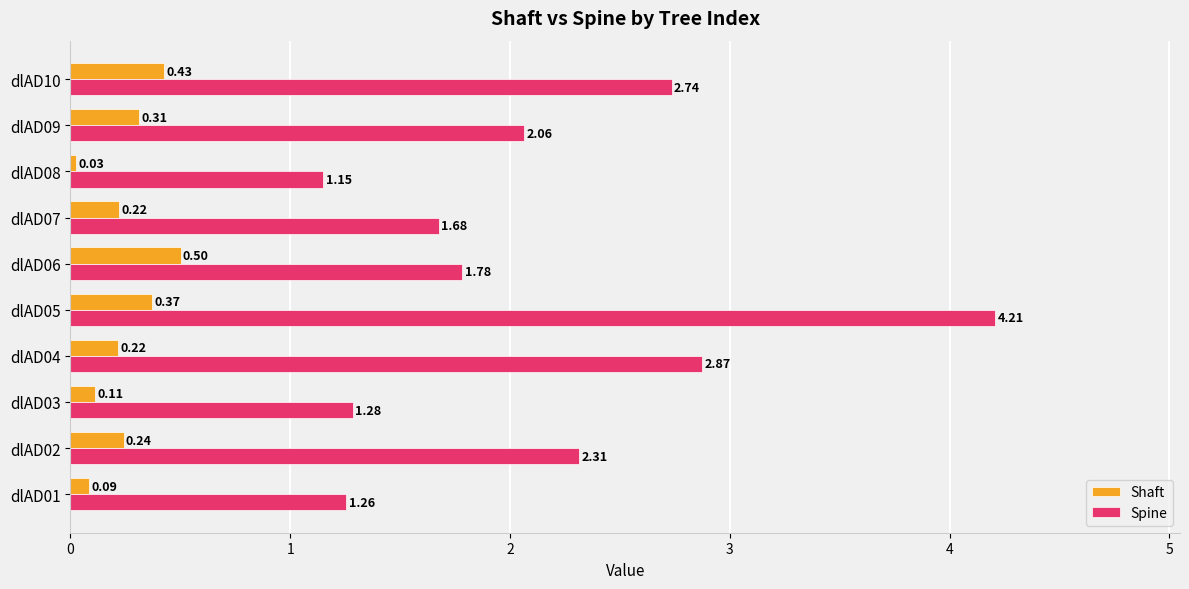

Which label corresponds to the largest value in the chart?

dlAD05